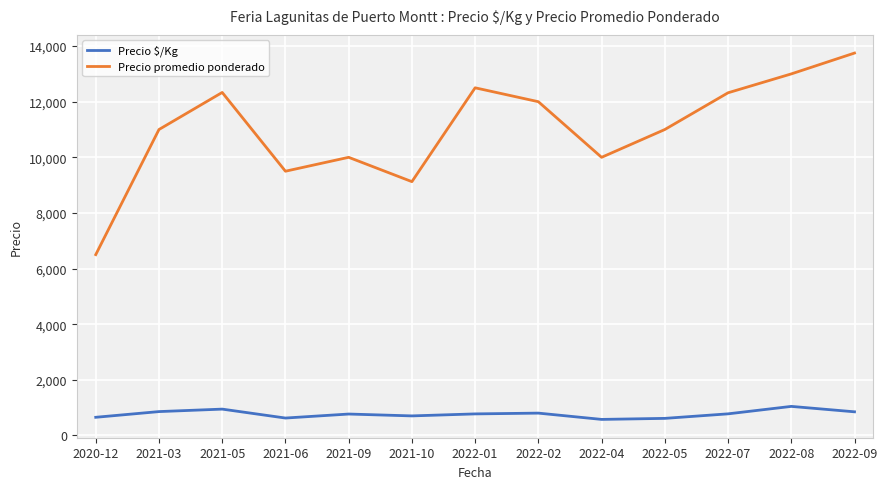

What is the sum of the Precio $/Kg values at 2021-10 and 2021-06?

1323